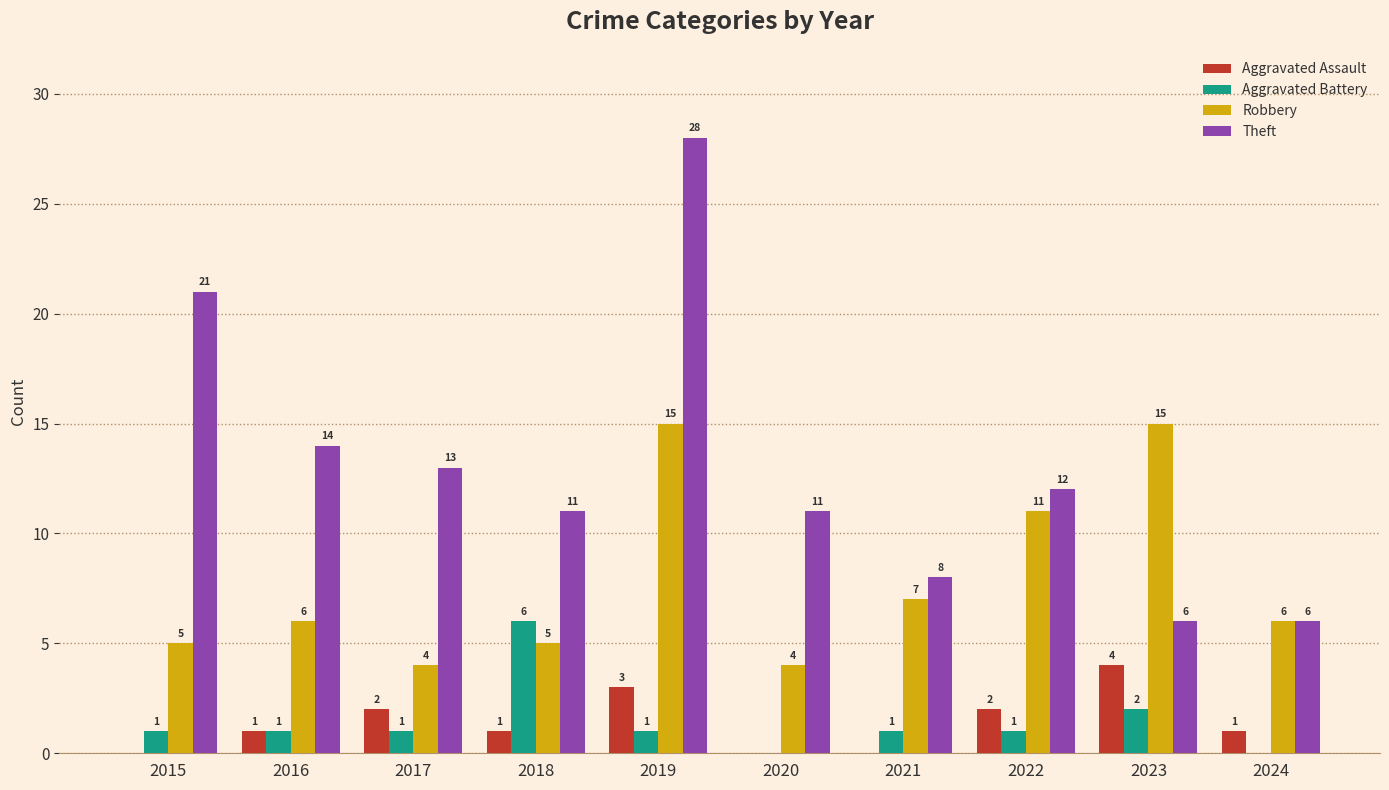

What is the average value of the Aggravated Assault series?

1